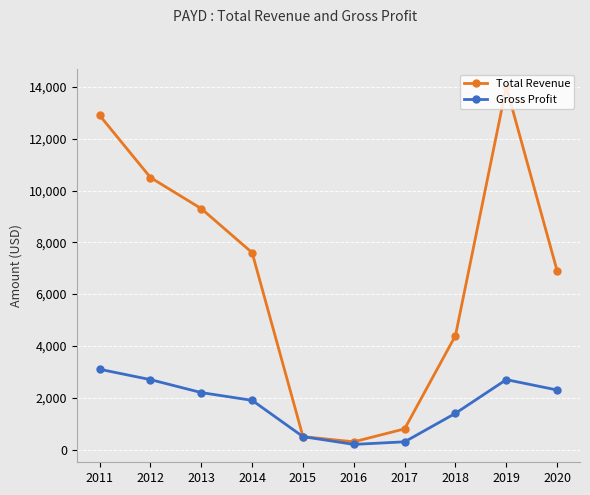

Reading left to right, what are all the values shown in this chart?

Total Revenue: 2011=12900	2012=10500	2013=9300	2014=7600	2015=500	2016=300	2017=800	2018=4400	2019=14000	2020=6900
Gross Profit: 2011=3100	2012=2700	2013=2200	2014=1900	2015=500	2016=200	2017=300	2018=1400	2019=2700	2020=2300